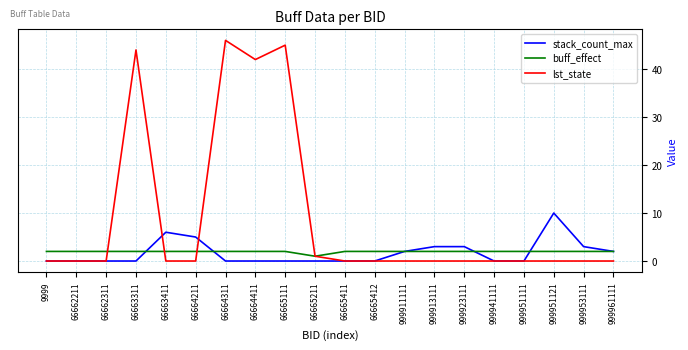

True or false: buff_effect has a value of 4 at 66663311.

False